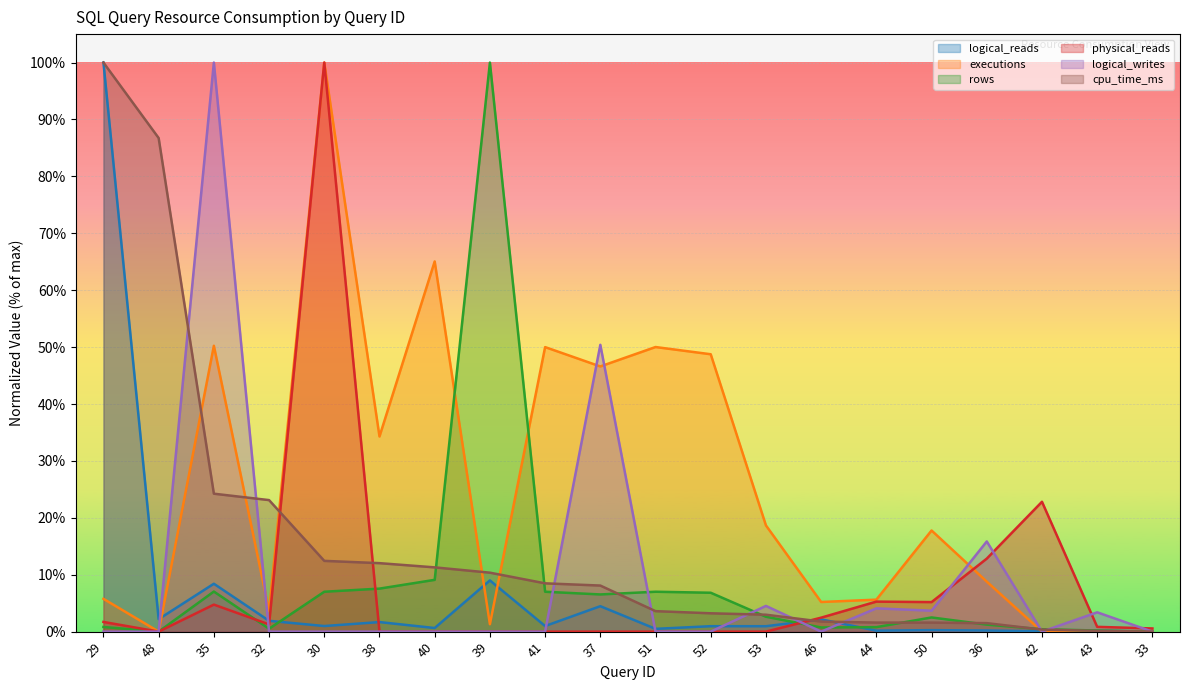

Is the value of physical_reads at 39 greater than the value of cpu_time_ms at 30?

No